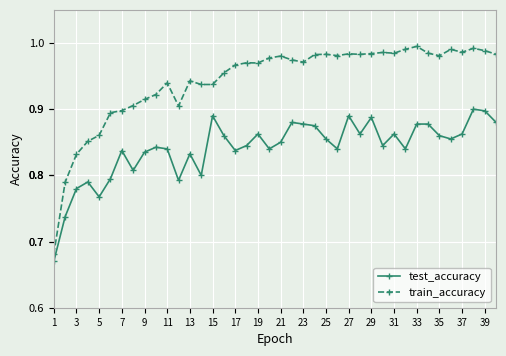

List the series in order of their peak value, lowest first.

test_accuracy, train_accuracy